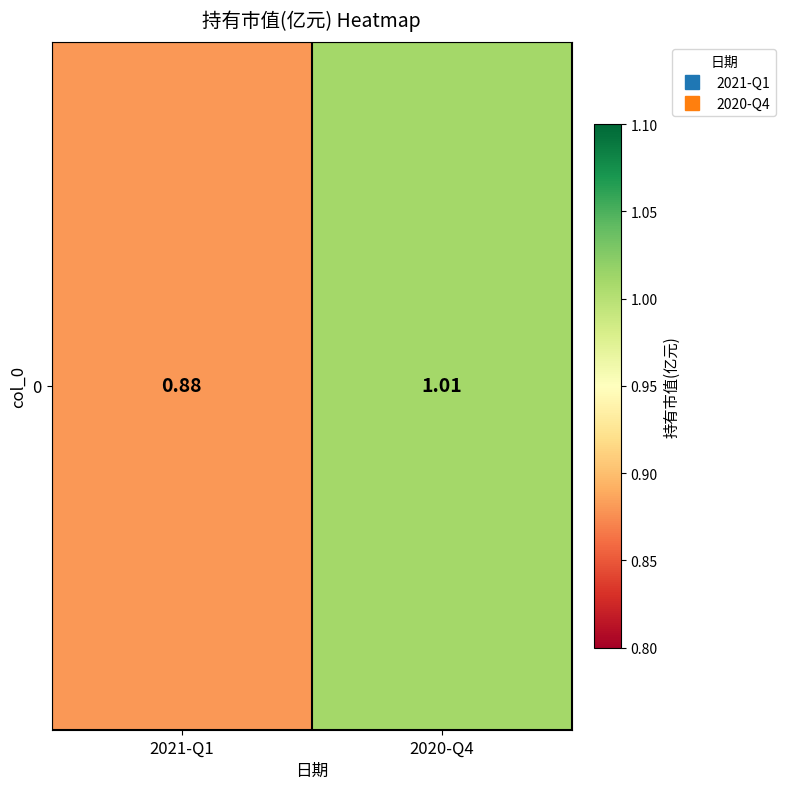

What is the average value?

0.9